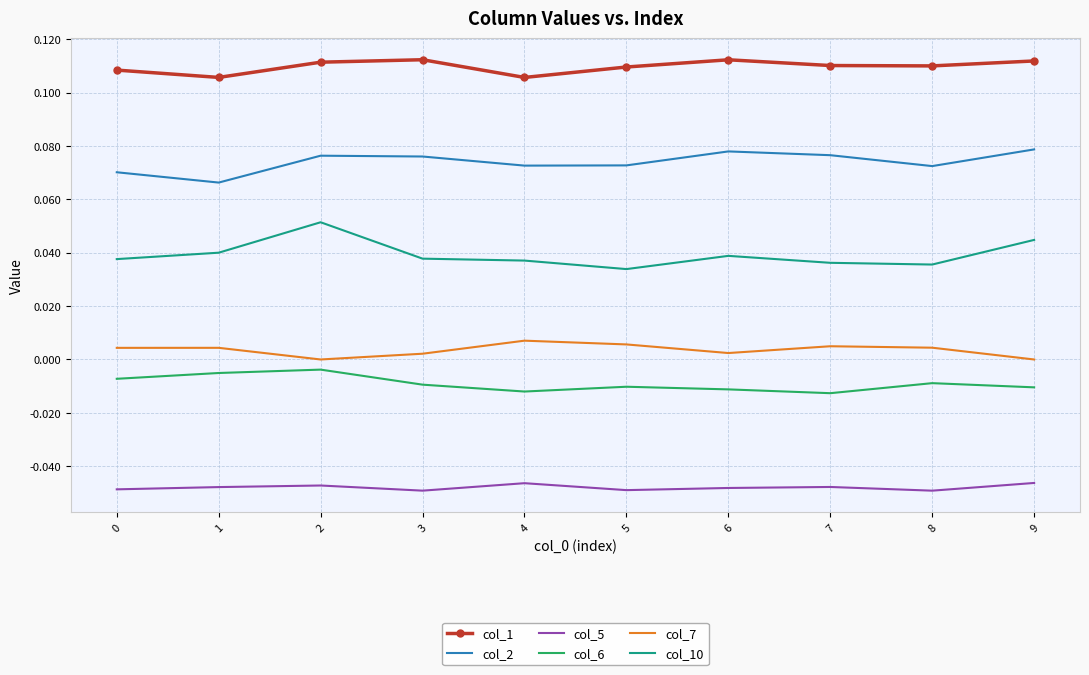

What are all the series names shown in the legend?

col_1, col_2, col_5, col_6, col_7, col_10